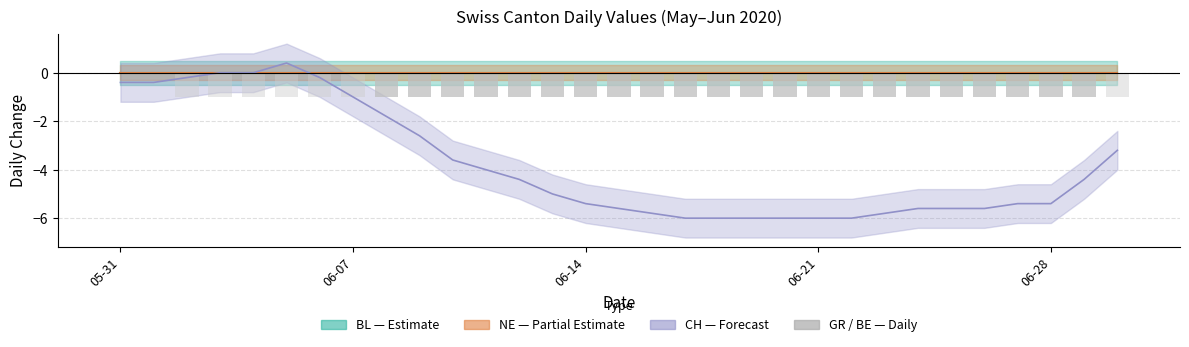

What is the label of the 22nd bar from the right?

9